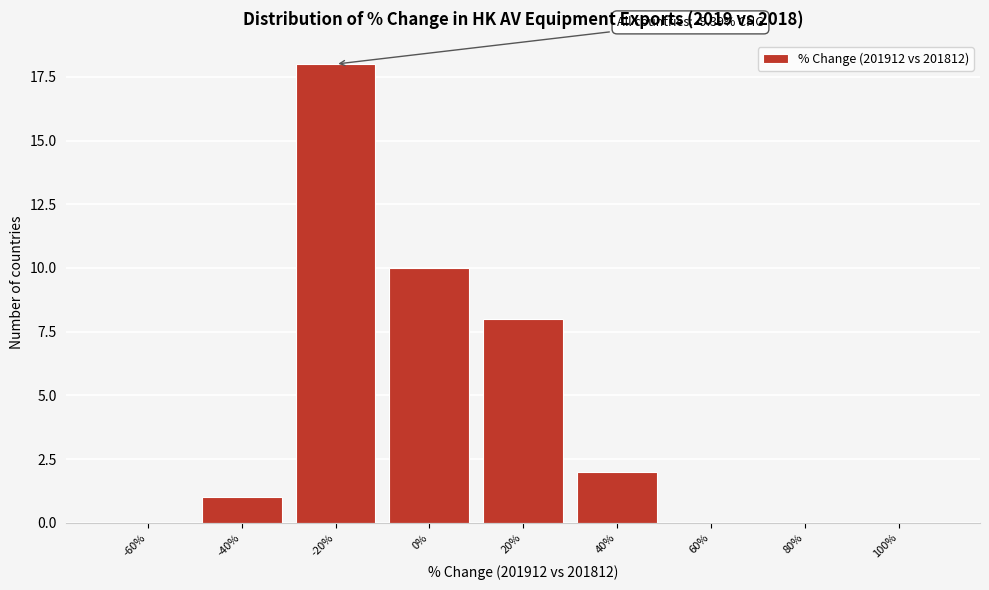

Reading left to right, extract all data points from this chart.

-60%=0	-40%=1	-20%=18	0%=10	20%=8	40%=2	60%=0	80%=0	100%=0